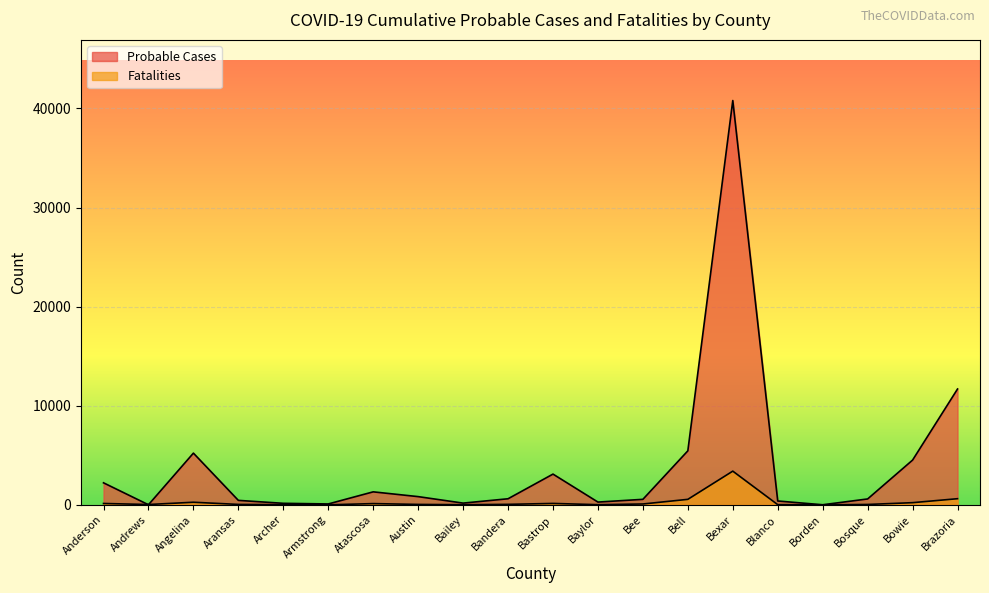

Reading left to right, what are all the values shown in this chart?

Probable Cases: 2223	10	5219	451	155	90	1312	830	175	614	3103	280	556	5451	40798	389	8	595	4517	11691
Fatalities: 138	34	263	43	18	2	126	43	14	50	143	17	87	555	3402	19	2	39	220	620